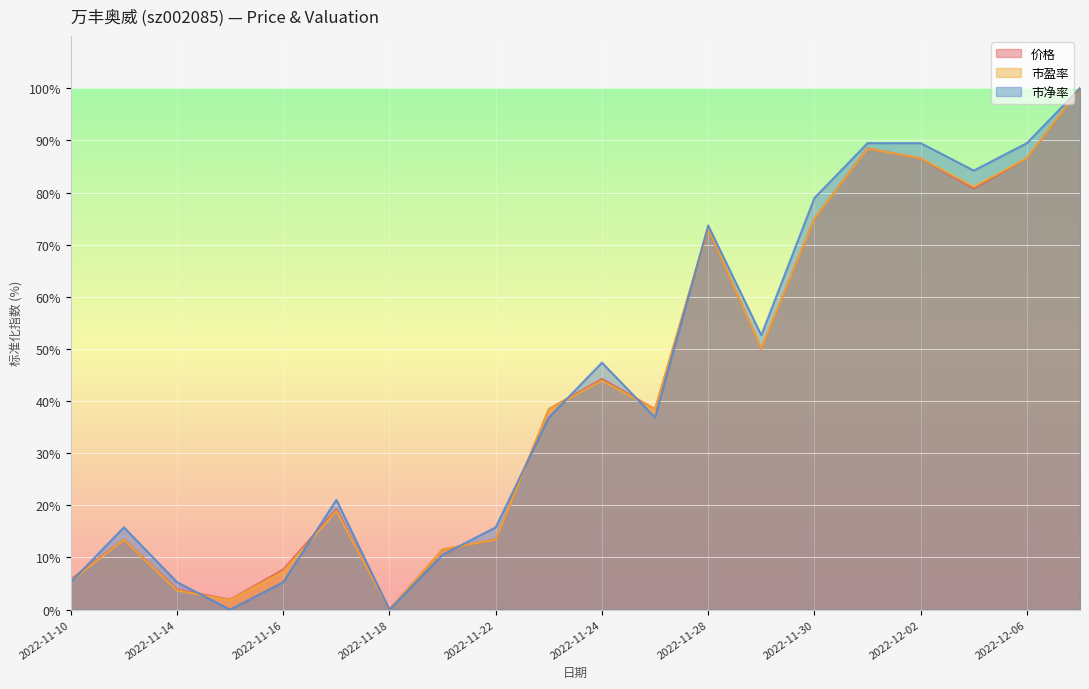

The value of 价格 at 2022-11-23 is 60.2. True or false?

False